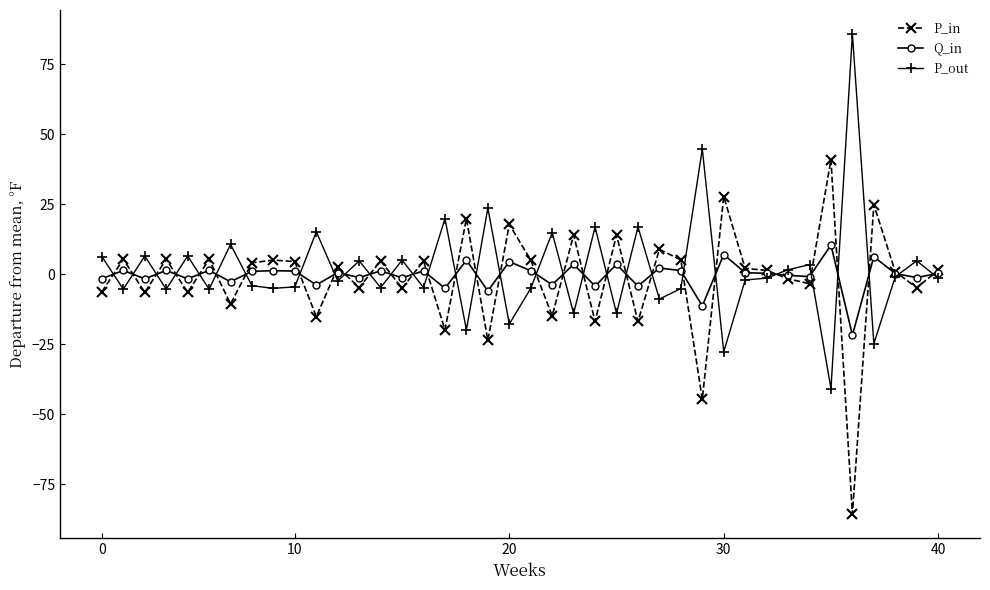

What is the maximum value for P_out?

85.8